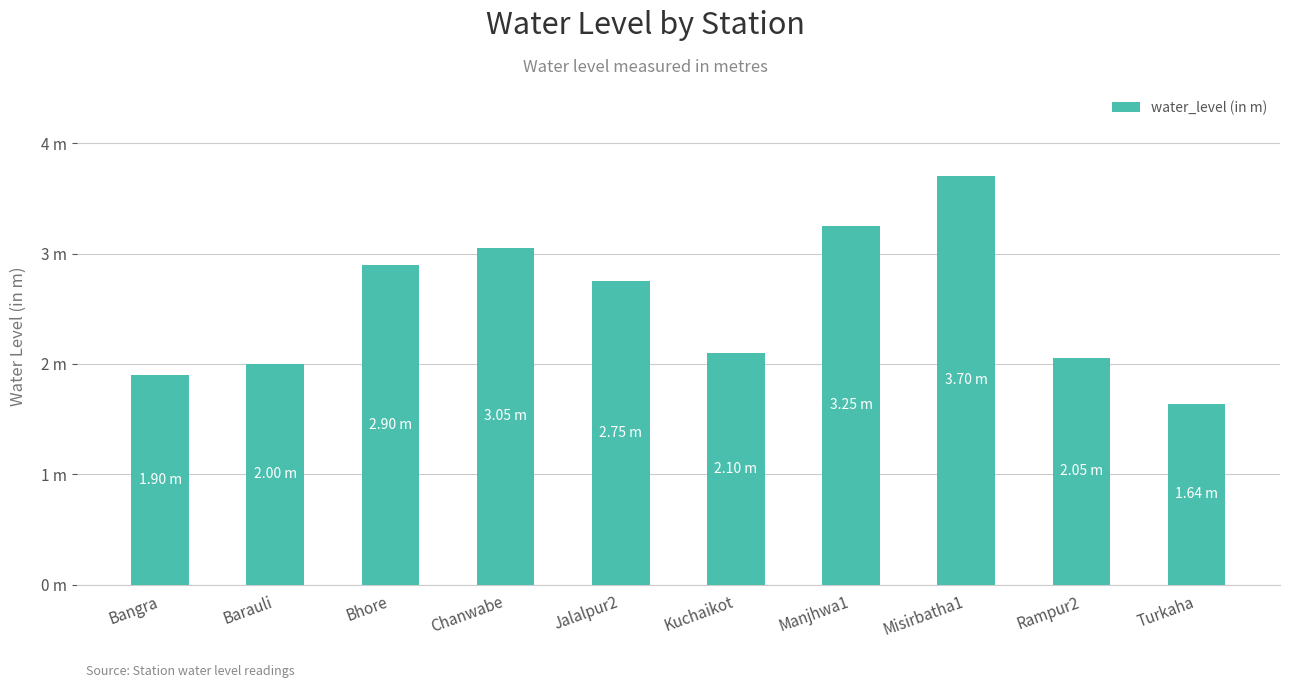

Rank the categories by value from lowest to highest.

Turkaha, Bangra, Barauli, Rampur2, Kuchaikot, Jalalpur2, Bhore, Chanwabe, Manjhwa1, Misirbatha1